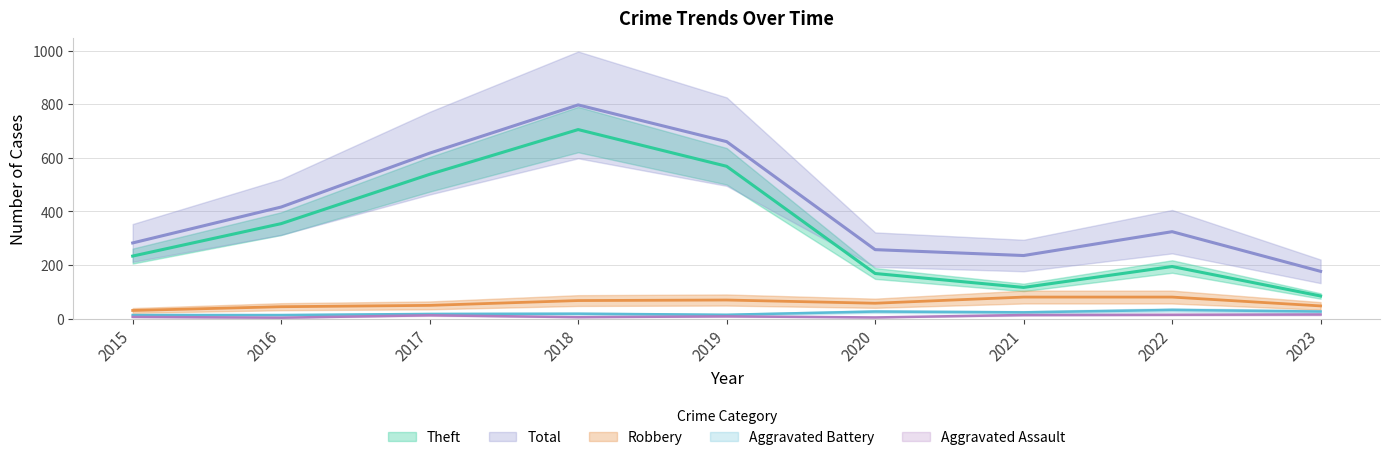

What is the maximum value shown in the chart?

797